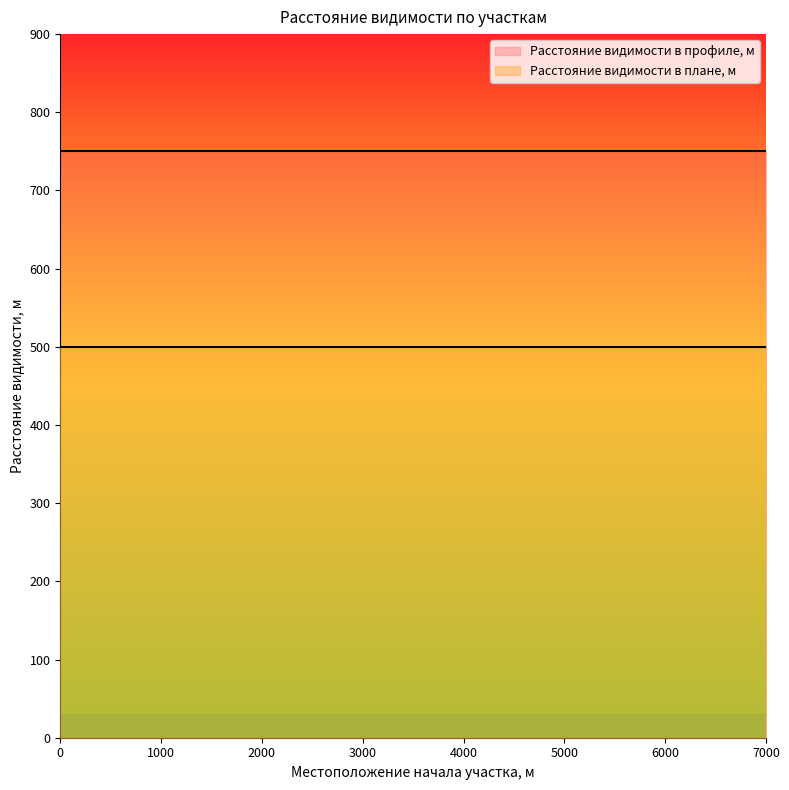

Between 7000 and 5500, which is larger?

7000